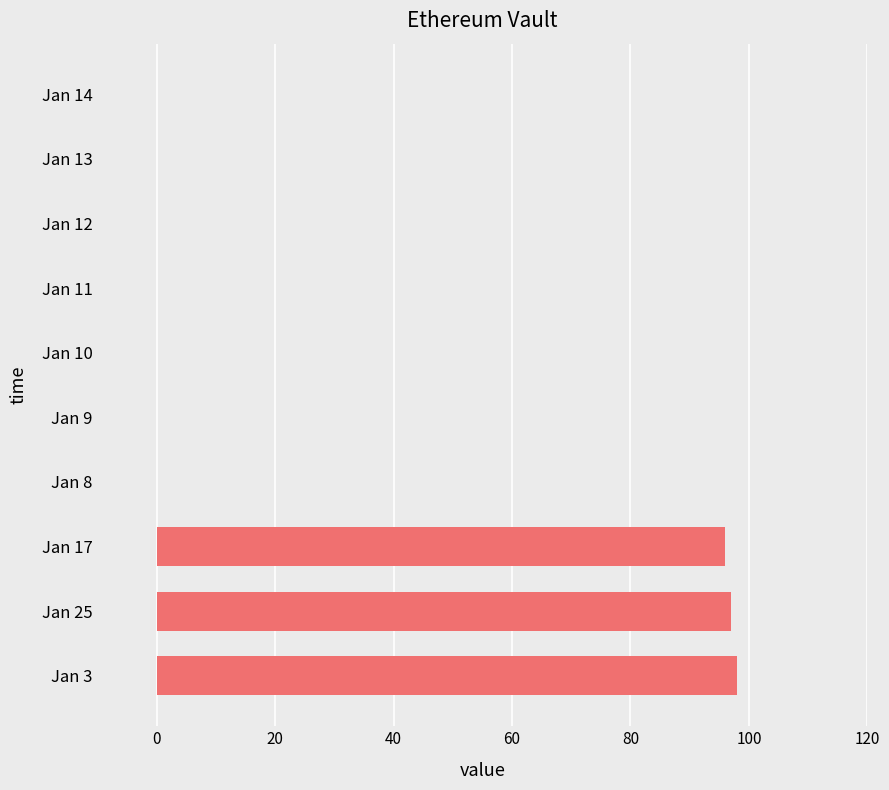

What is the sum of all values?

291